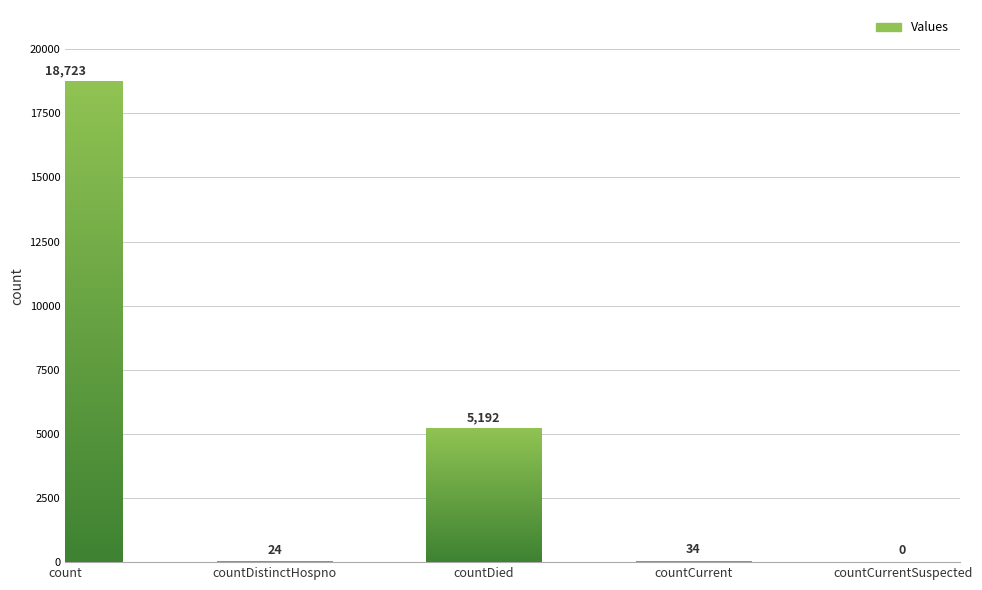

What is the change in value from count to countCurrentSuspected?

-18723